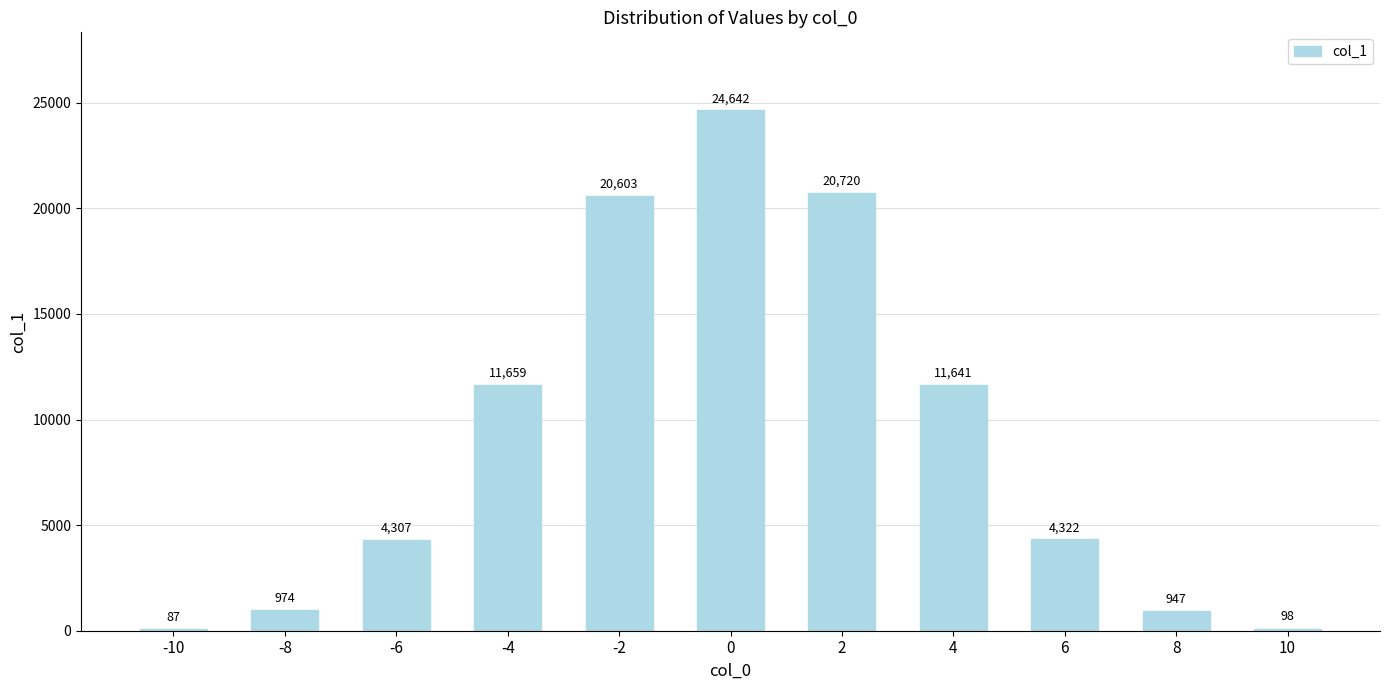

What is the maximum value shown in the chart?

24642